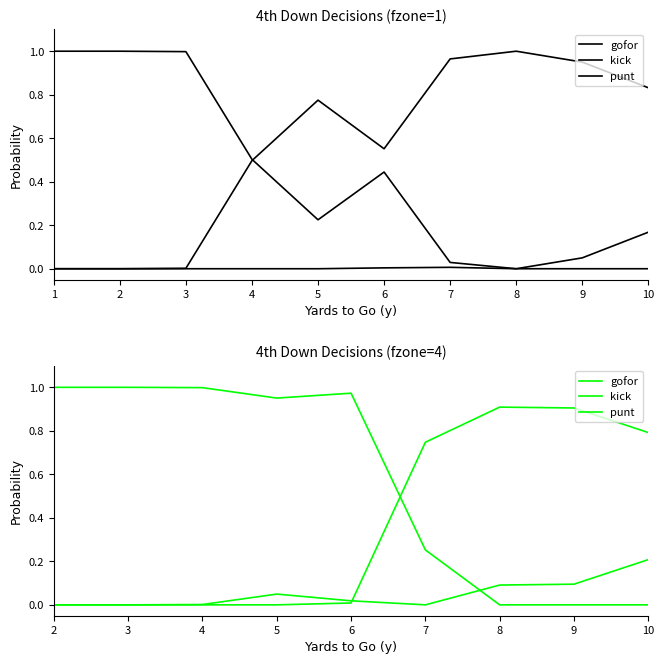

What is the value of the kick point at the 9th from the left?

0.8